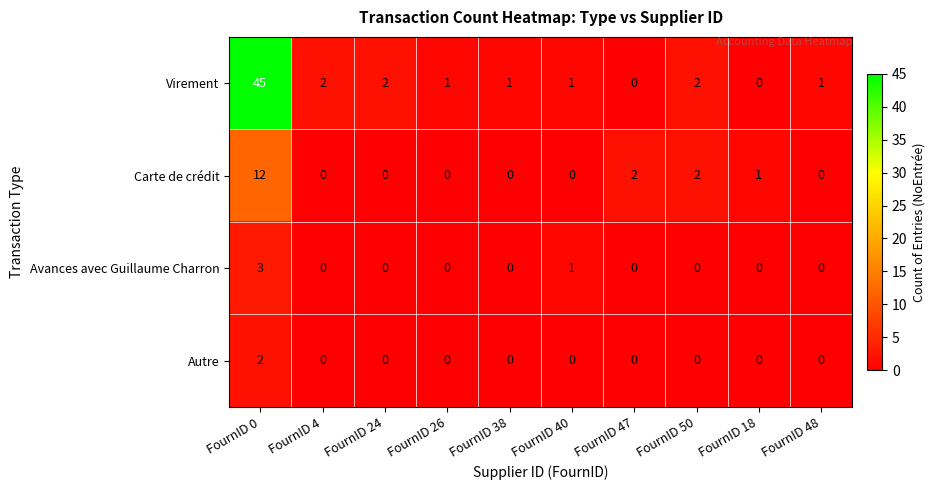

Rank the series by their maximum value, from lowest to highest.

Autre, Avances avec Guillaume Charron, Carte de crédit, Virement